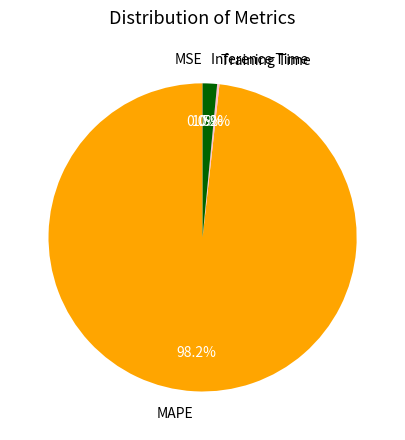

To the nearest percent, what is the difference between the largest and smallest slice percentages?

98%